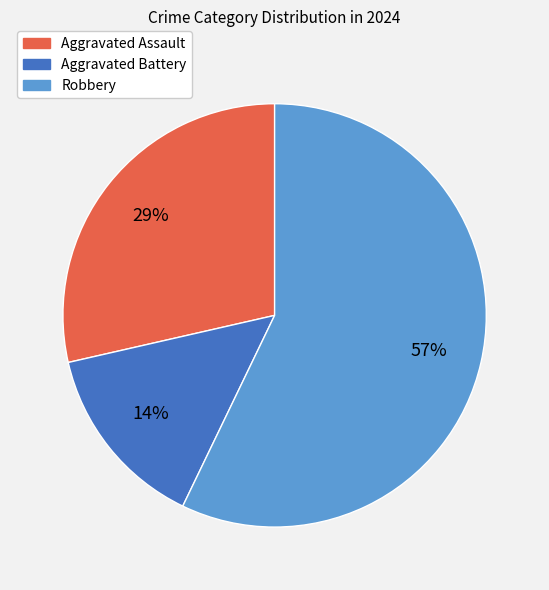

How many slices are in this pie chart?

3